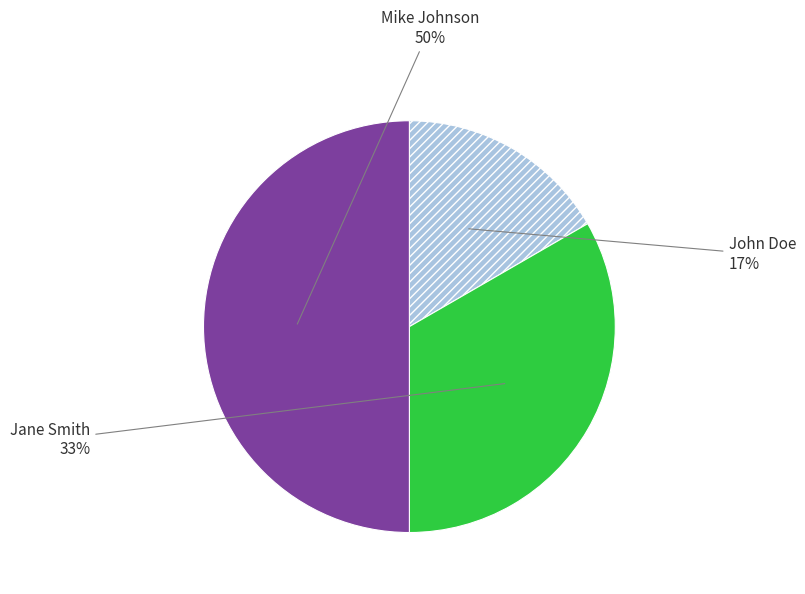

True or false: Jane Smith accounts for 43% of the total.

False